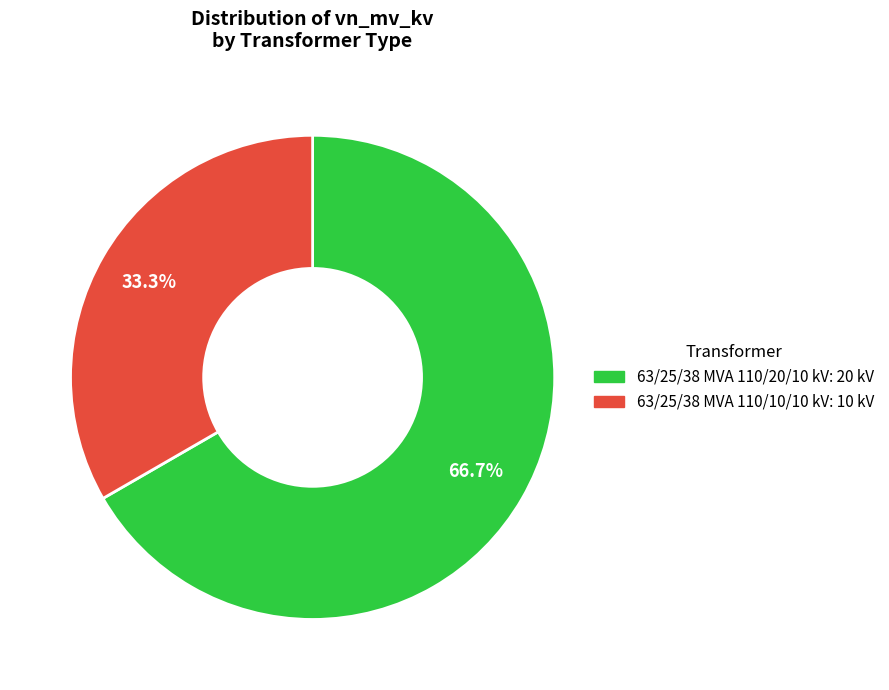

To the nearest percent, what is the difference between the 63/25/38 MVA 110/20/10 kV and 63/25/38 MVA 110/10/10 kV slice percentages?

33%